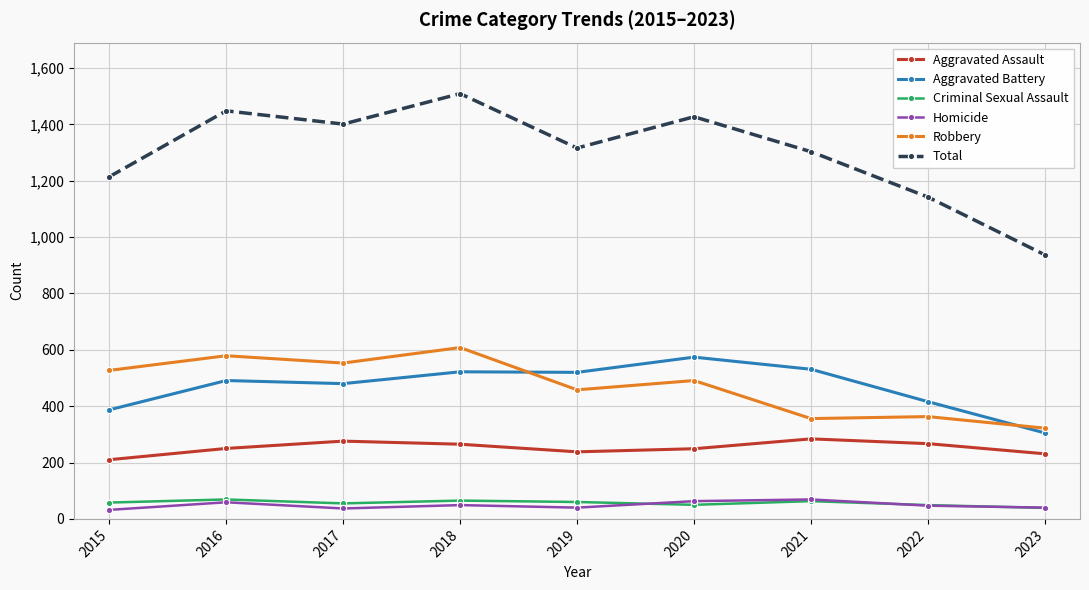

What is the maximum value shown in the chart?

1509